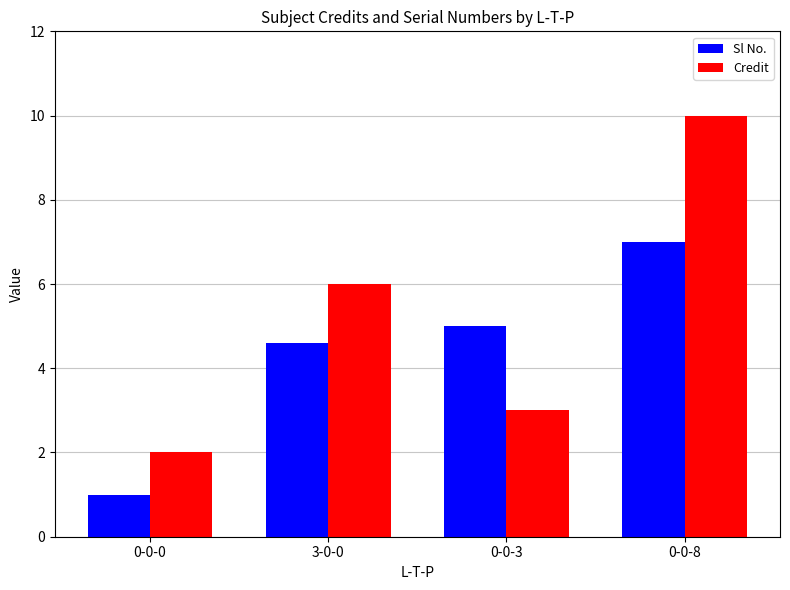

At which label is Credit closest to 6?

3-0-0